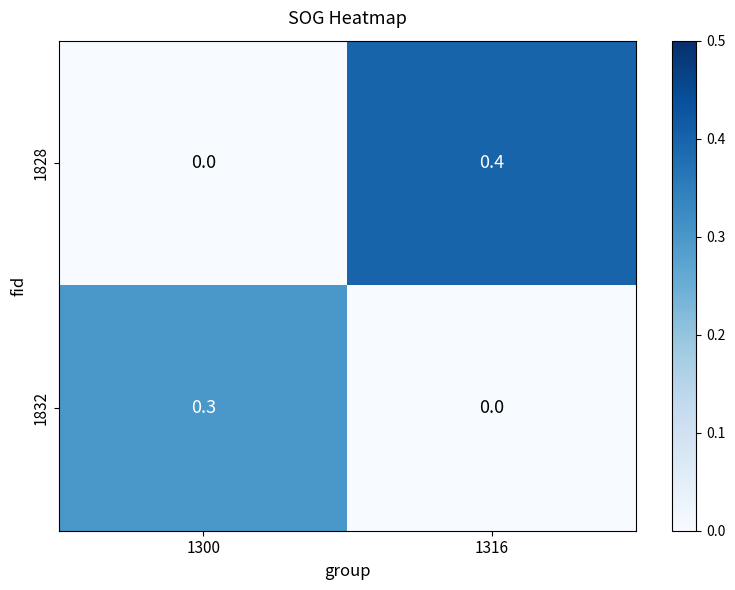

Reading left to right, list all the values displayed in this chart.

1828: 0.0	0.4
1832: 0.3	0.0